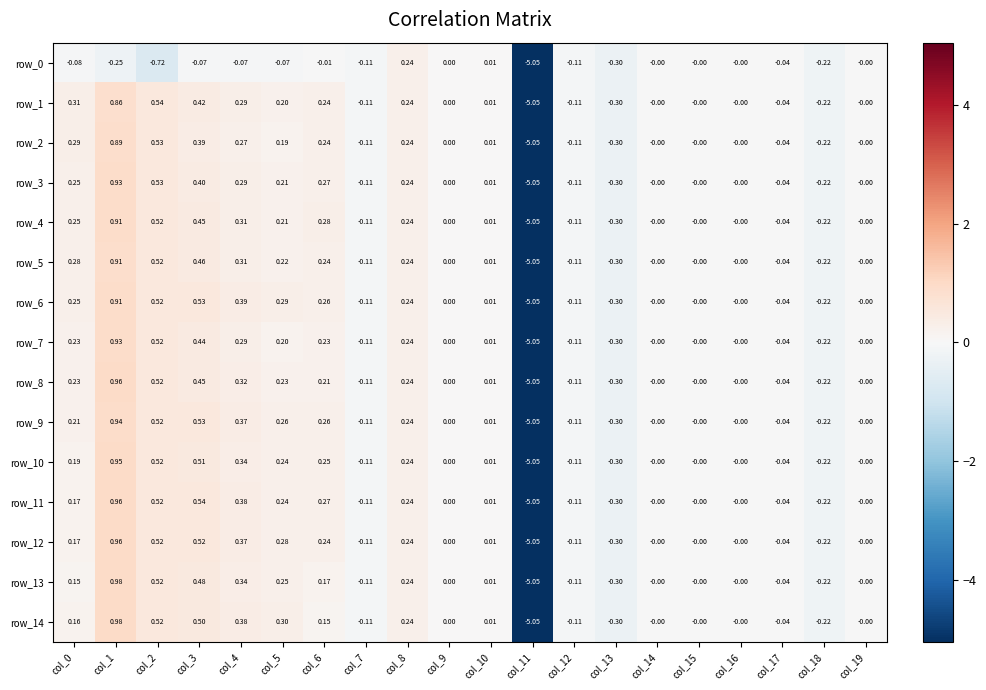

What is the minimum value for row_13?

-5.1